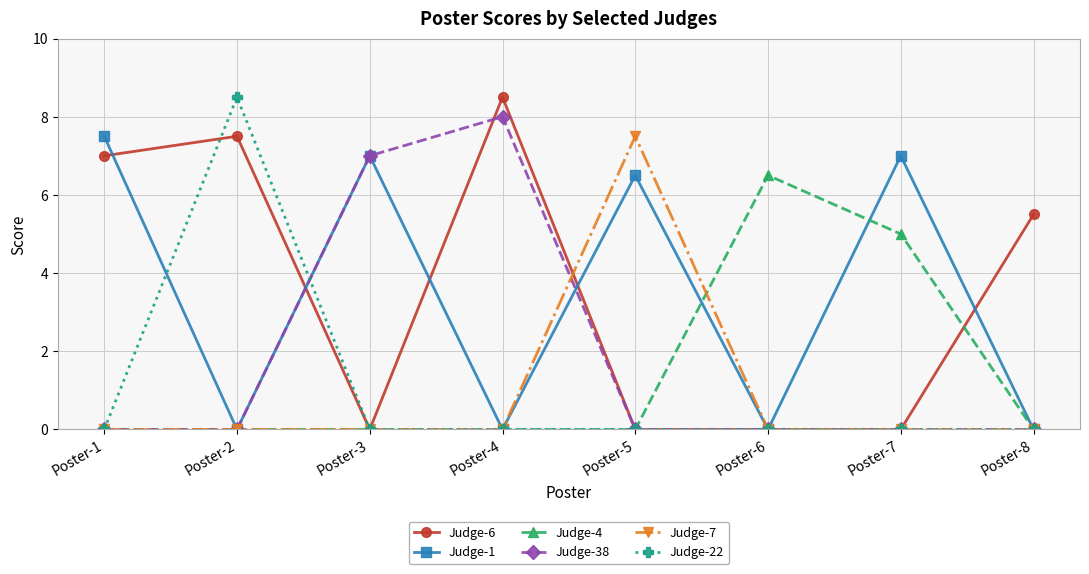

What are all the series names shown in the legend?

Judge-6, Judge-1, Judge-4, Judge-38, Judge-7, Judge-22